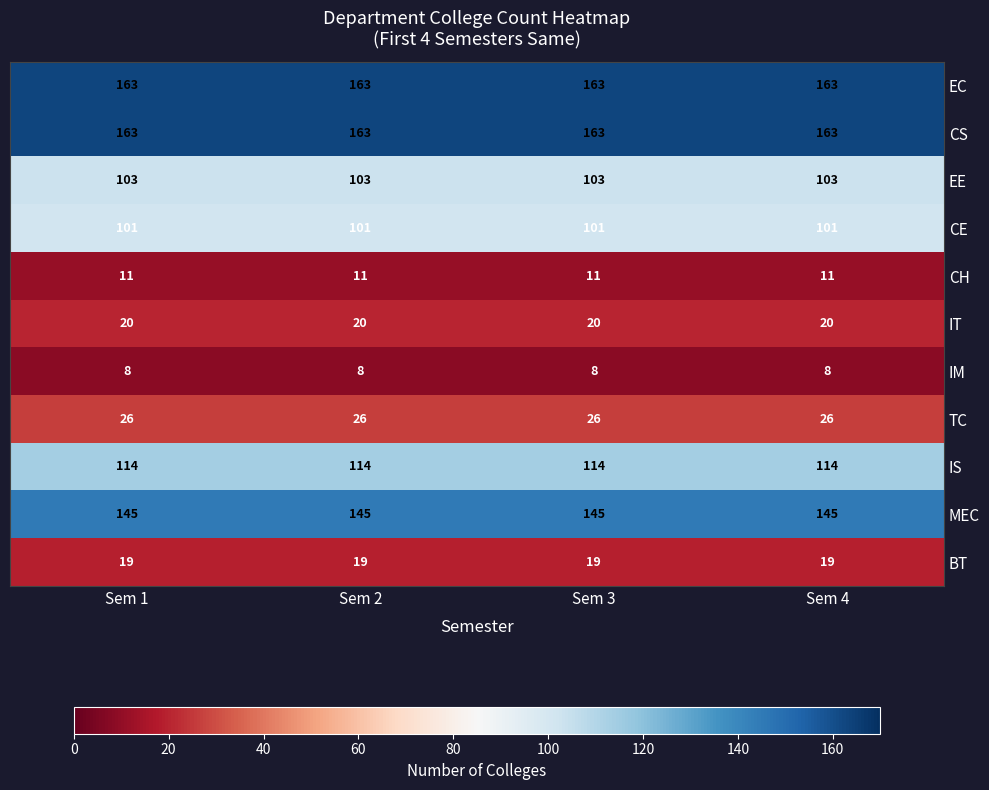

The value of CH at Sem 3 is 11. True or false?

True